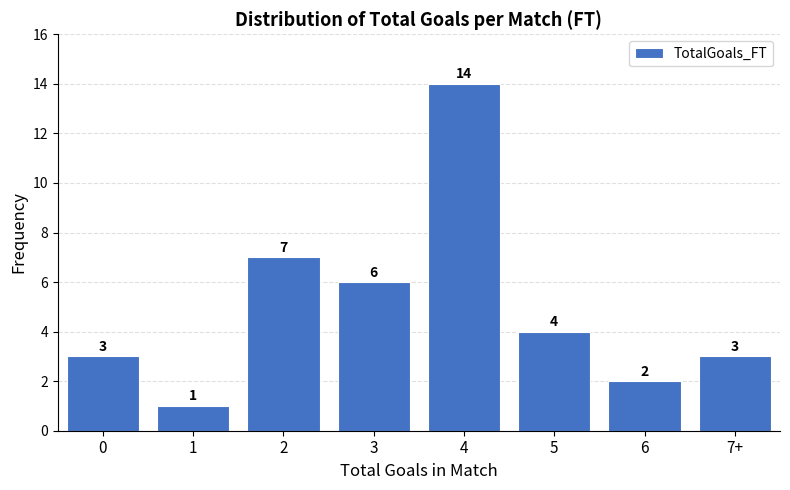

Reading right to left, list all the values displayed in this chart.

3	2	4	14	6	7	1	3